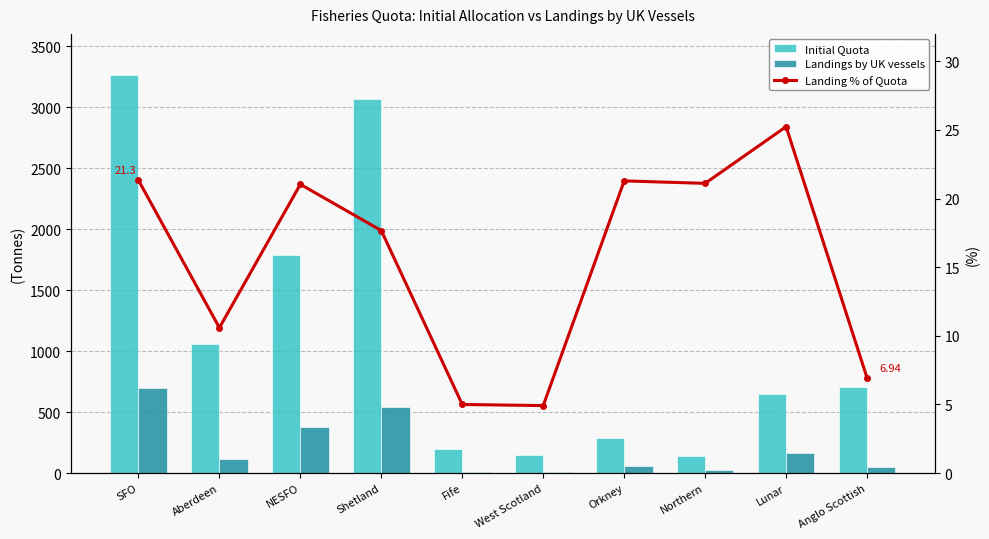

Rank the categories by Initial Quota value from highest to lowest.

SFO, Shetland, NESFO, Aberdeen, Anglo Scottish, Lunar, Orkney, Fife, West Scotland, Northern